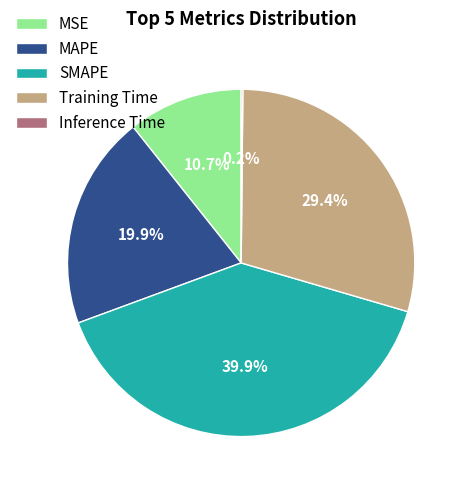

Between Training Time and MAPE, which is larger?

Training Time